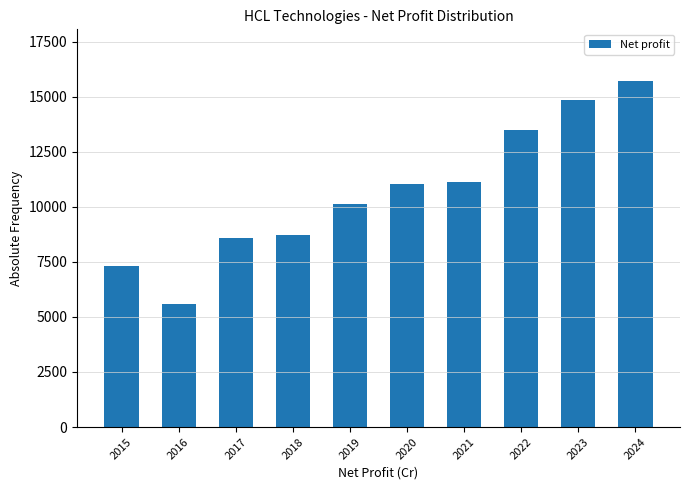

Reading left to right, extract all data points from this chart.

2015=7317.1	2016=5602.4	2017=8606.0	2018=8721.0	2019=10120.0	2020=11057.0	2021=11145.0	2022=13499.0	2023=14851.0	2024=15702.0